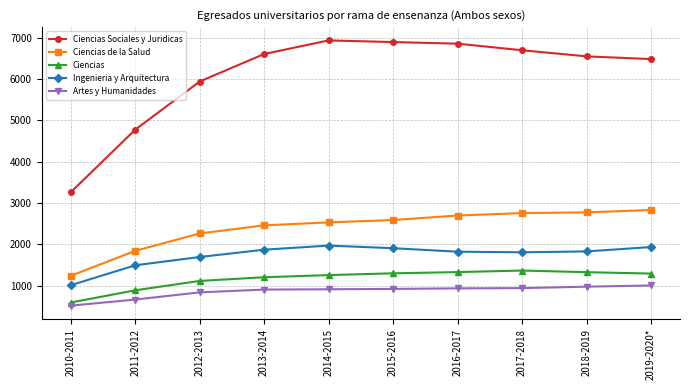

The Ingenieria y Arquitectura series shows 3116 at 2017-2018. True or false?

False